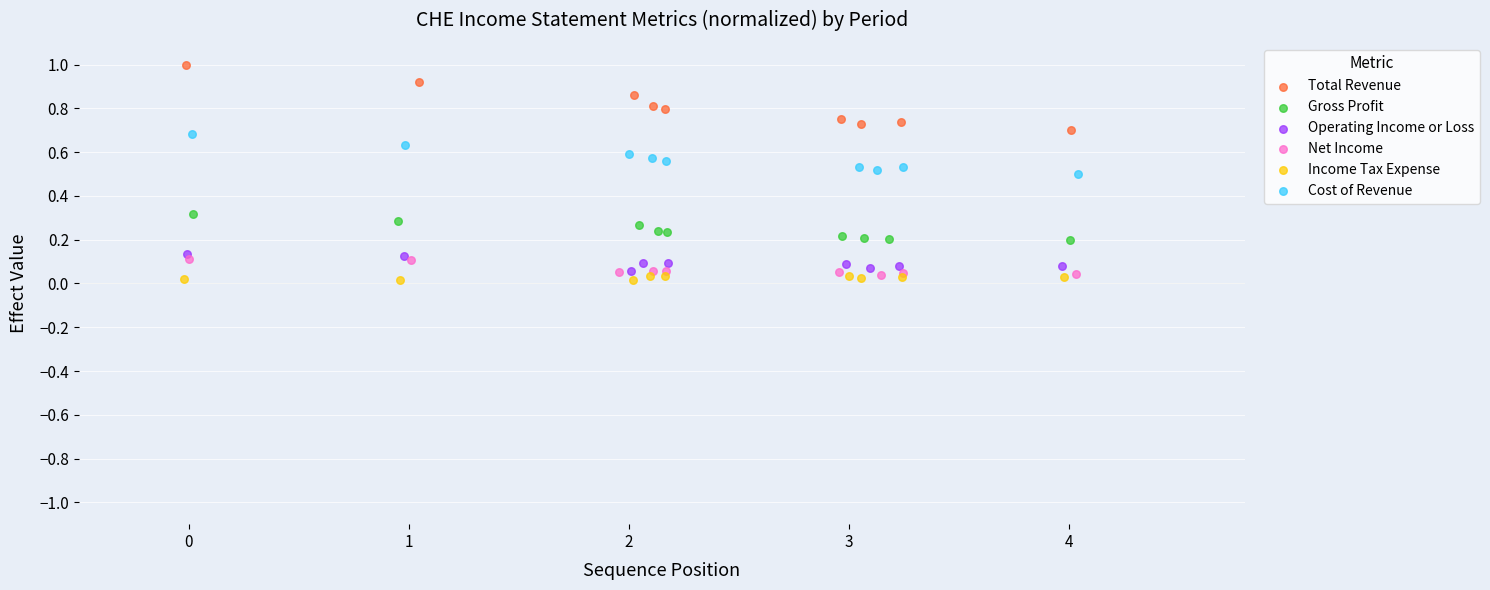

Which series has the widest spread of Y values?

Total Revenue